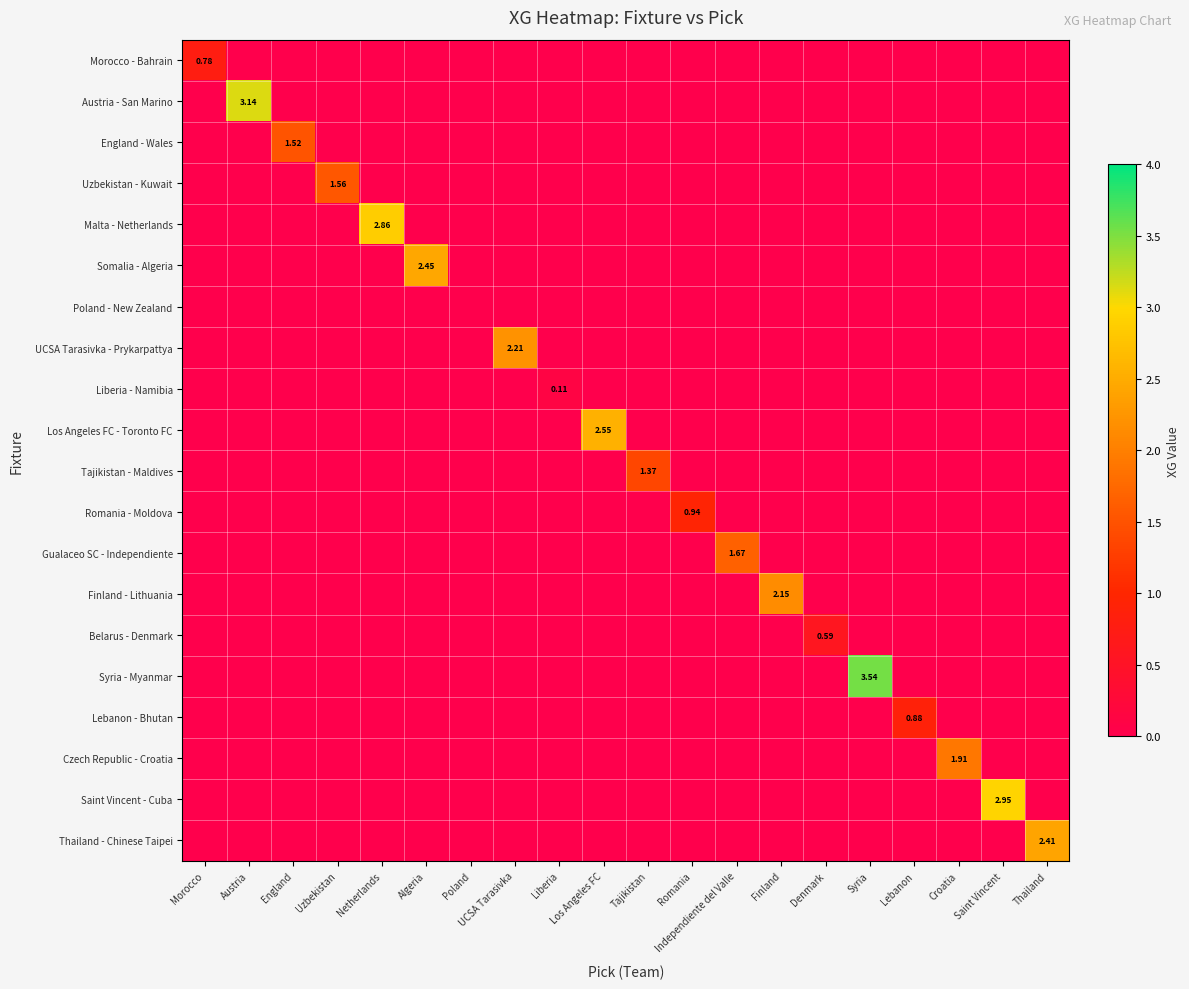

List the labels in order of Tajikistan - Maldives value, smallest first.

Morocco, Austria, England, Uzbekistan, Netherlands, Algeria, Poland, UCSA Tarasivka, Liberia, Los Angeles FC, Romania, Independiente del Valle, Finland, Denmark, Syria, Lebanon, Croatia, Saint Vincent, Thailand, Tajikistan